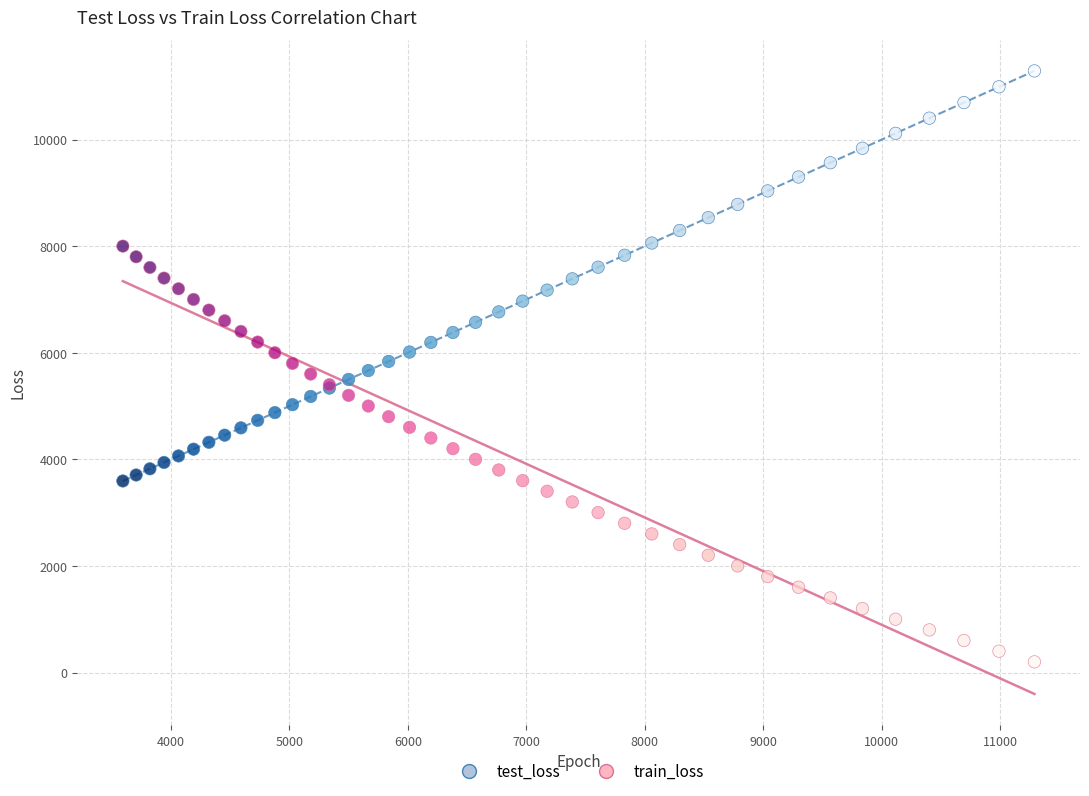

Which series reaches the minimum Y coordinate?

train_loss